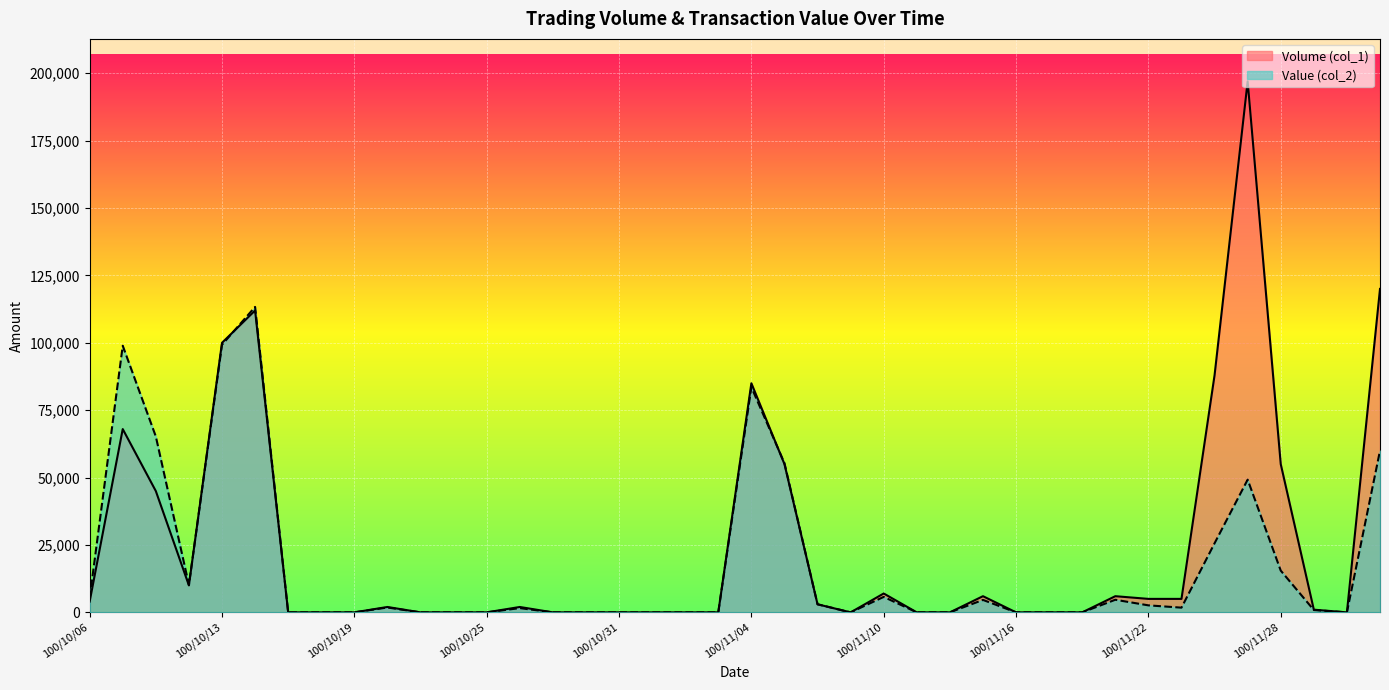

What is the label of the 11th point from the left?

100/10/21